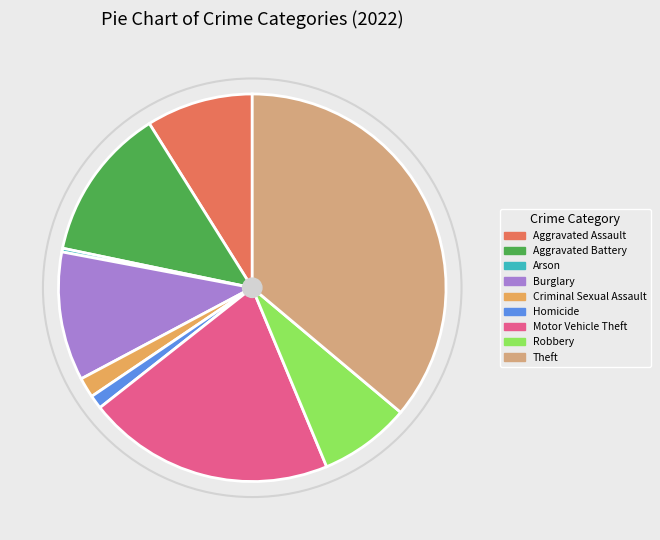

Which category has the biggest portion of the pie?

Theft